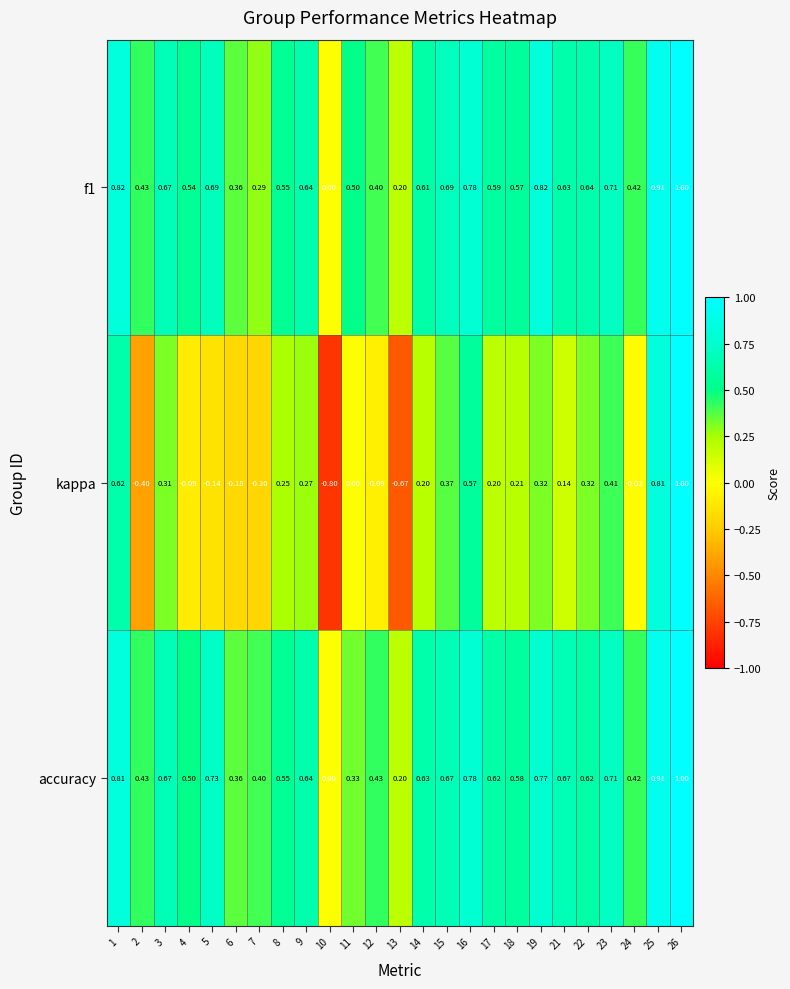

Is the value of kappa at 22 greater than the value of f1 at 18?

No